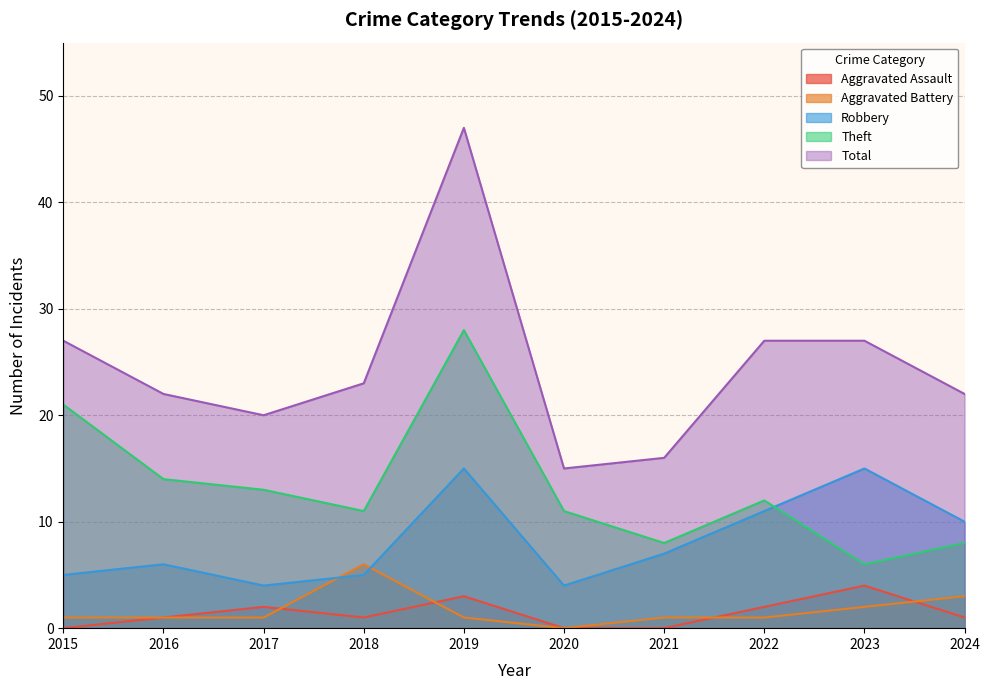

Where do Aggravated Battery and Aggravated Assault first cross each other?

2017 and 2018